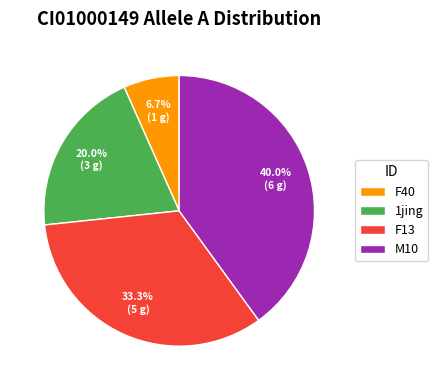

Count the number of slices in the pie.

4